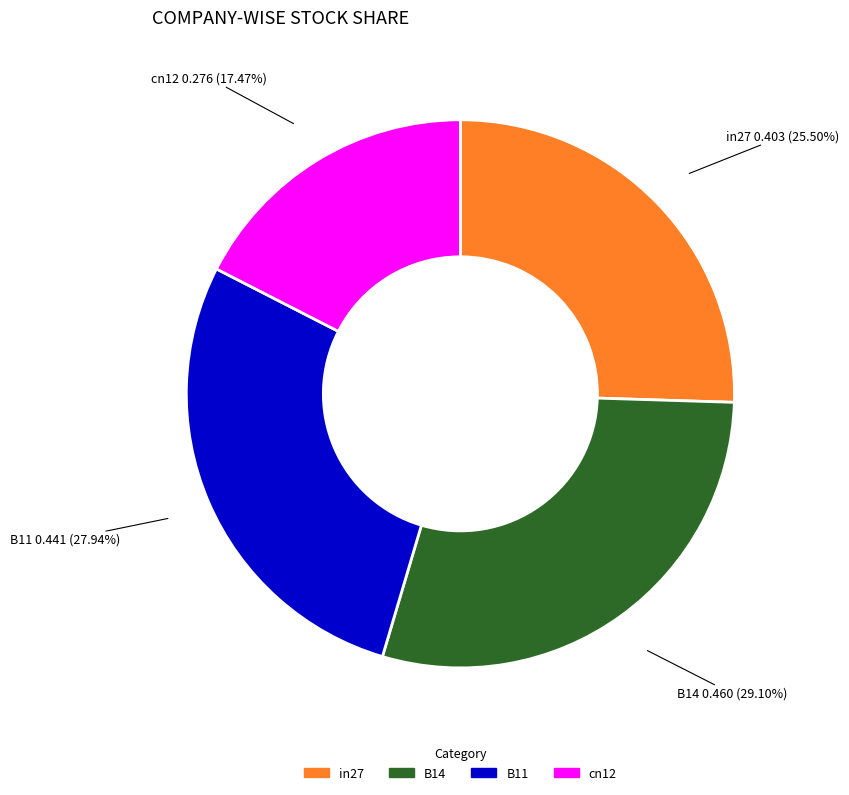

Does any single category account for the majority?

No